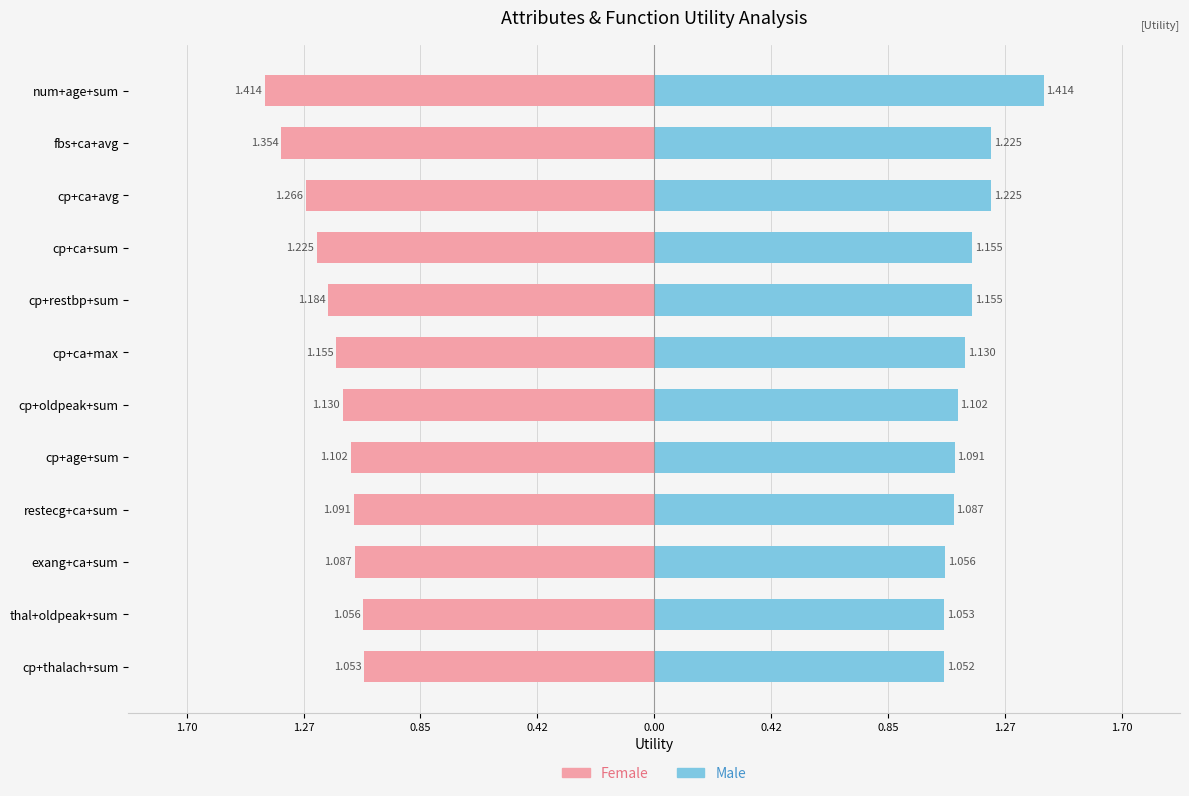

The Female series shows -1.1 at exang+ca+sum. True or false?

True